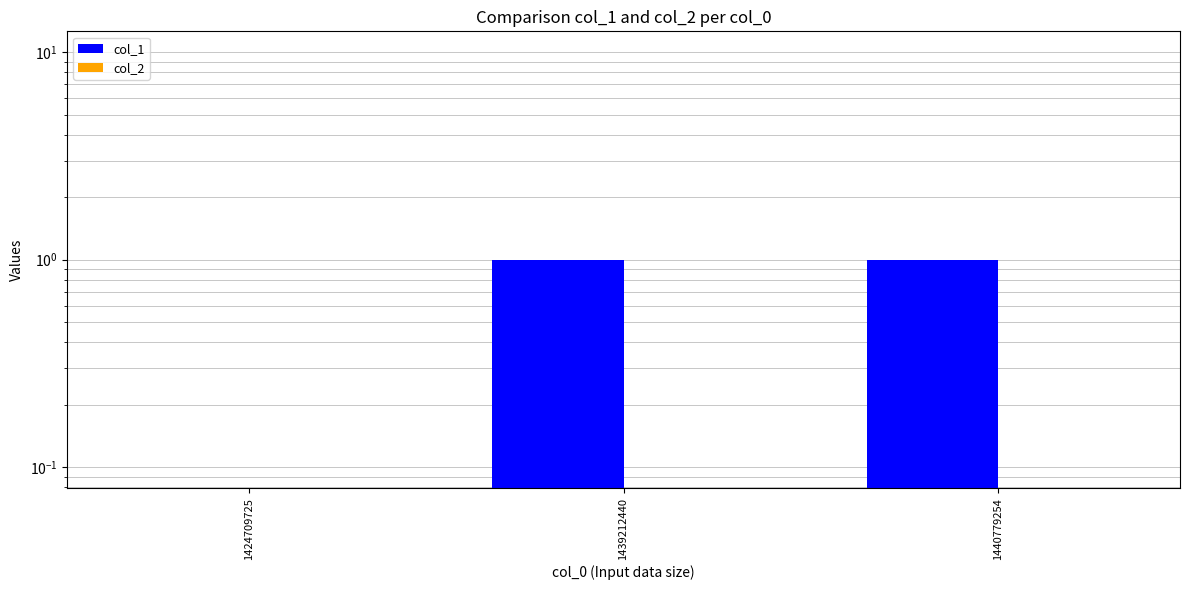

Does the chart contain any negative values?

No